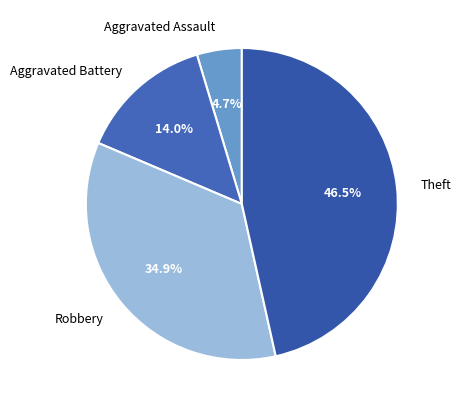

To the nearest percent, what is the combined percentage of Robbery and Aggravated Battery?

49%